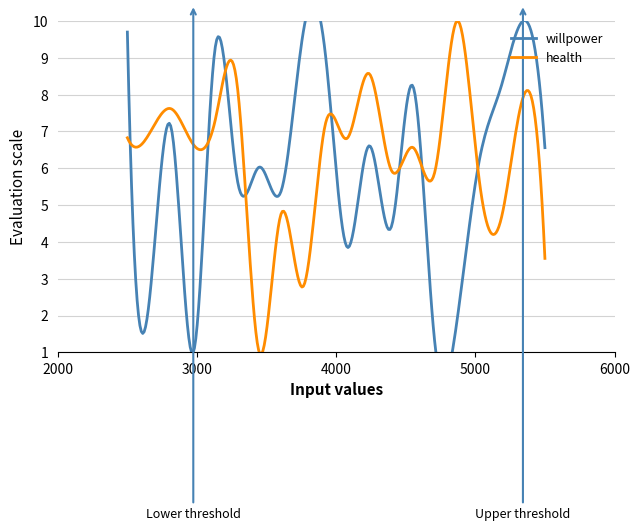

At which category is the sum across all series the highest?

13